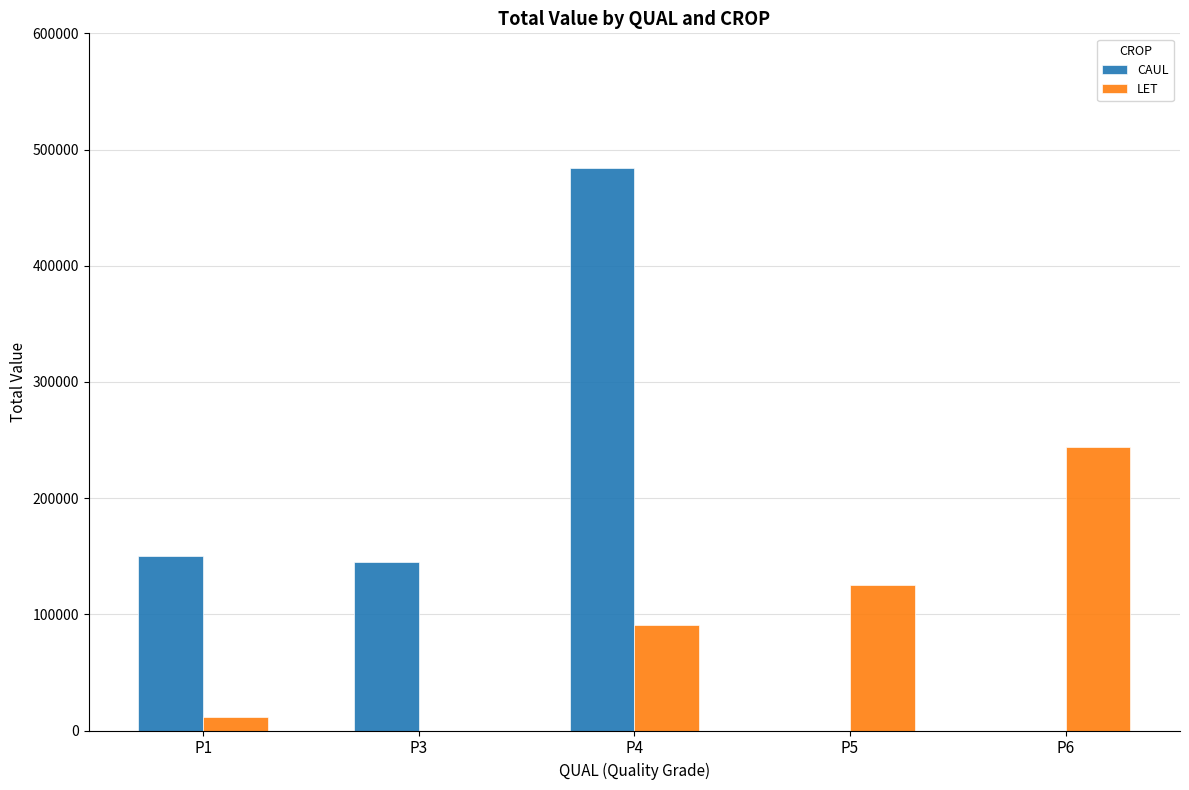

Where is LET nearest to the value 121908?

P5